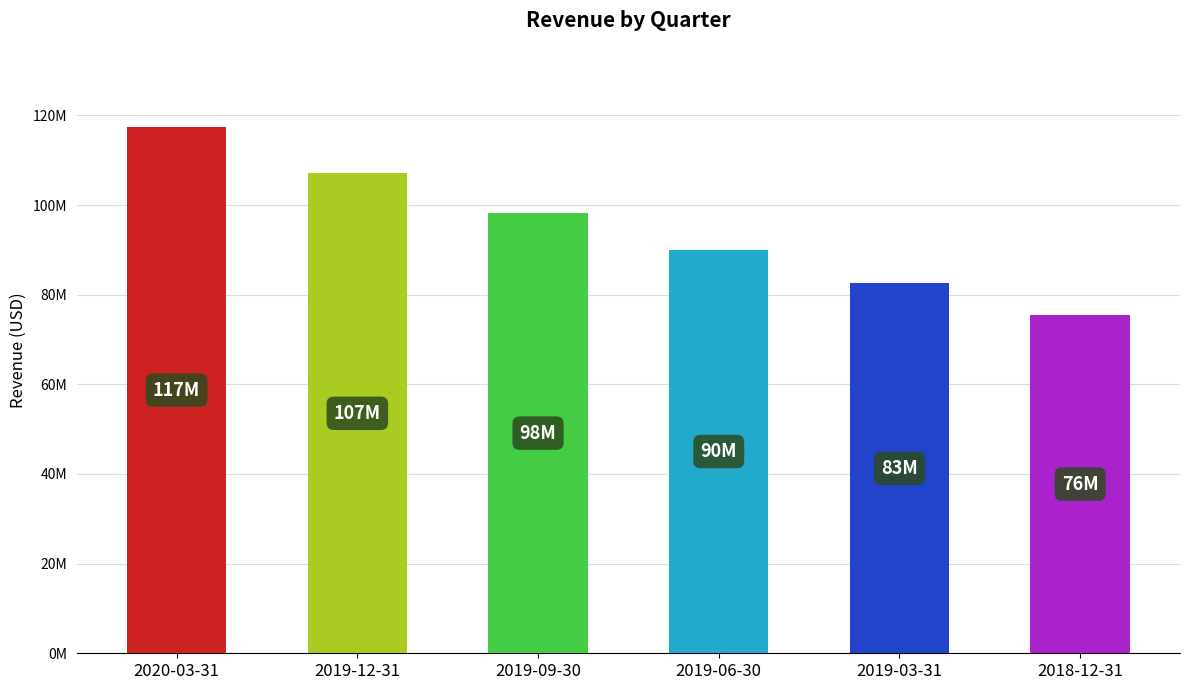

Which category has the lowest value across all series?

2018-12-31